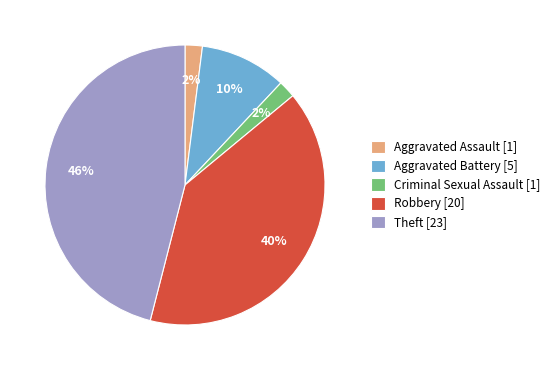

Count the number of slices in the pie.

5